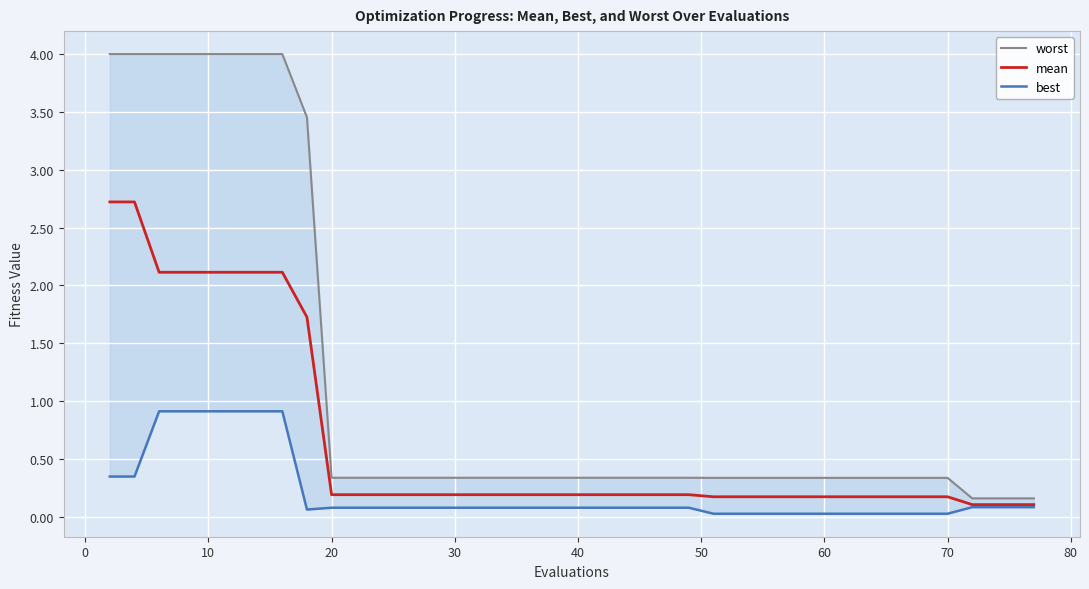

True or false: worst and best intersect in this chart.

False